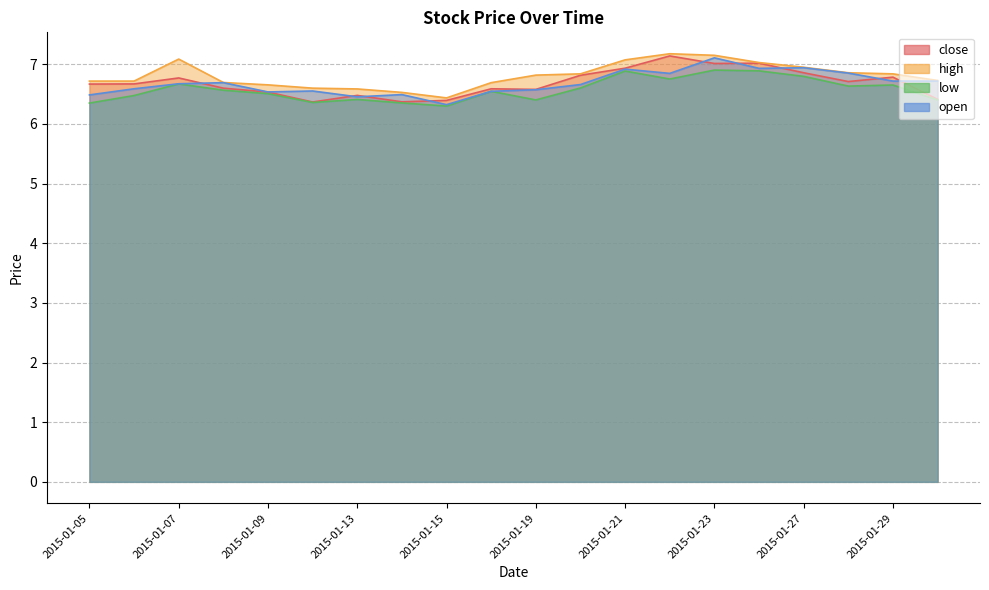

Rank the series by their maximum value, from highest to lowest.

high, close, open, low